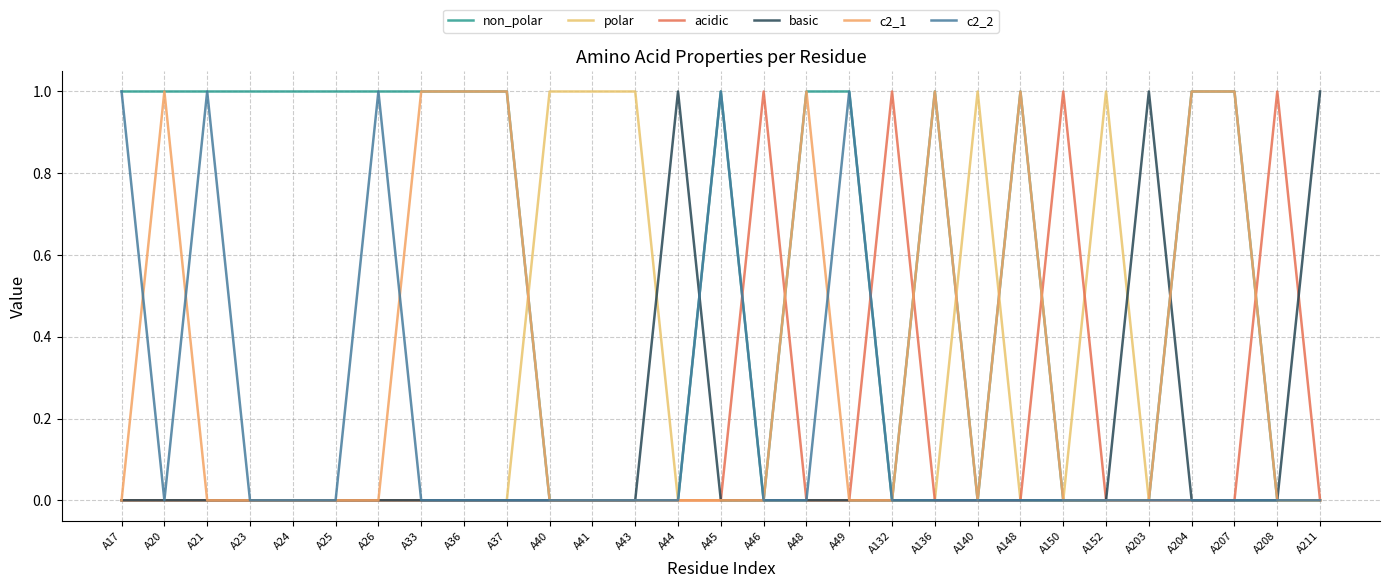

Is it true that basic equals 0 at A23?

True